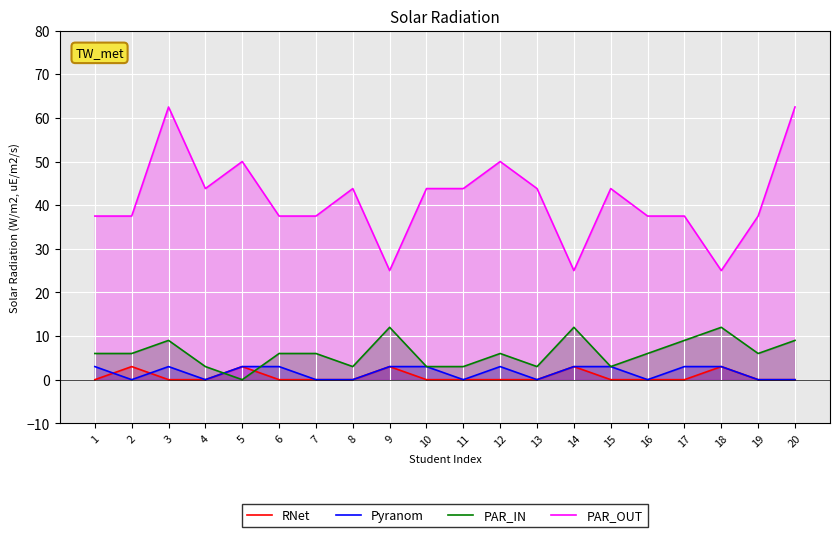

How many lines are shown in the chart?

4